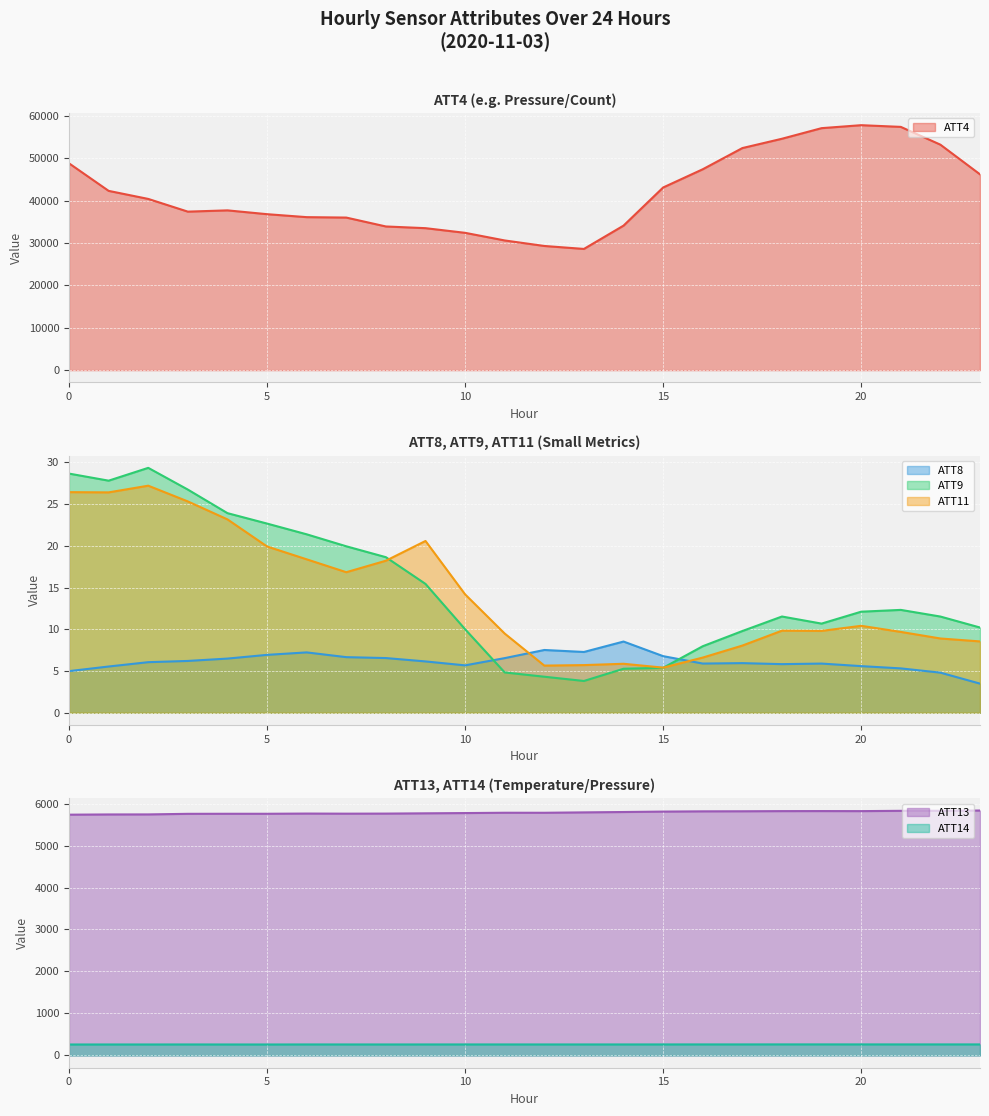

Reading left to right, extract all data points from this chart.

ATT4: 48800.0	42300.0	40400.0	37400.0	37700.0	36800.0	36100.0	36000.0	33900.0	33500.0	32400.0	30600.0	29300.0	28600.0	34100.0	43100.0	47400.0	52400.0	54600.0	57100.0	57800.0	57400.0	53200.0	46200.0
ATT8: 5.0	5.5	6.1	6.2	6.5	6.9	7.2	6.7	6.6	6.2	5.7	6.6	7.5	7.3	8.5	6.8	5.9	6.0	5.8	5.9	5.6	5.3	4.8	3.5
ATT9: 28.7	27.8	29.3	26.7	23.9	22.7	21.4	19.9	18.6	15.4	10.0	4.8	4.3	3.8	5.3	5.4	8.0	9.8	11.5	10.7	12.1	12.3	11.5	10.2
ATT11: 26.4	26.4	27.2	25.3	23.2	19.9	18.4	16.8	18.2	20.6	14.2	9.5	5.7	5.7	5.9	5.4	6.6	8.1	9.8	9.8	10.4	9.7	8.9	8.6
ATT13: 5734.3	5739.7	5740.6	5754.6	5755.9	5756.0	5760.9	5758.3	5760.1	5766.7	5772.7	5780.4	5779.7	5789.0	5797.7	5807.9	5813.7	5815.5	5819.1	5820.2	5819.0	5826.0	5827.0	5833.2
ATT14: 261.5	262.0	261.9	262.4	261.9	261.6	262.6	262.4	262.1	262.5	262.7	262.6	262.4	262.5	262.6	262.9	263.3	263.4	263.8	263.8	263.5	263.5	263.4	263.4